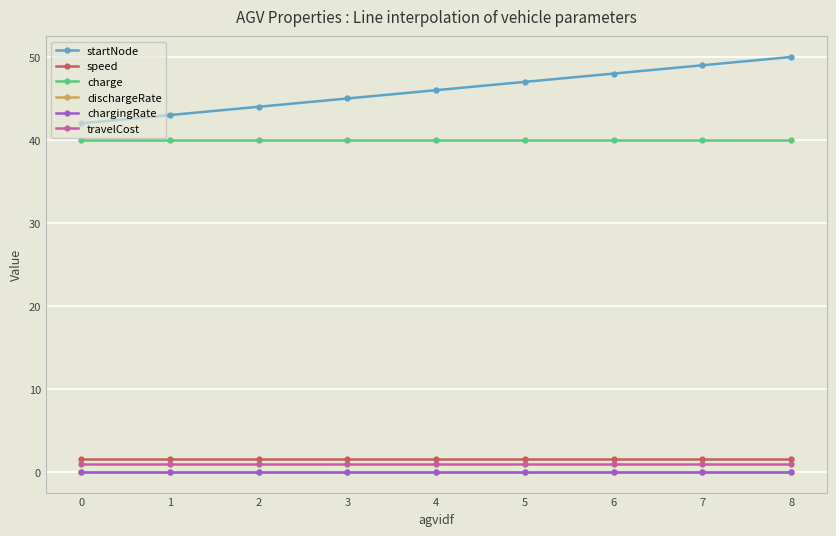

True or false: startNode and charge cross at least once.

False